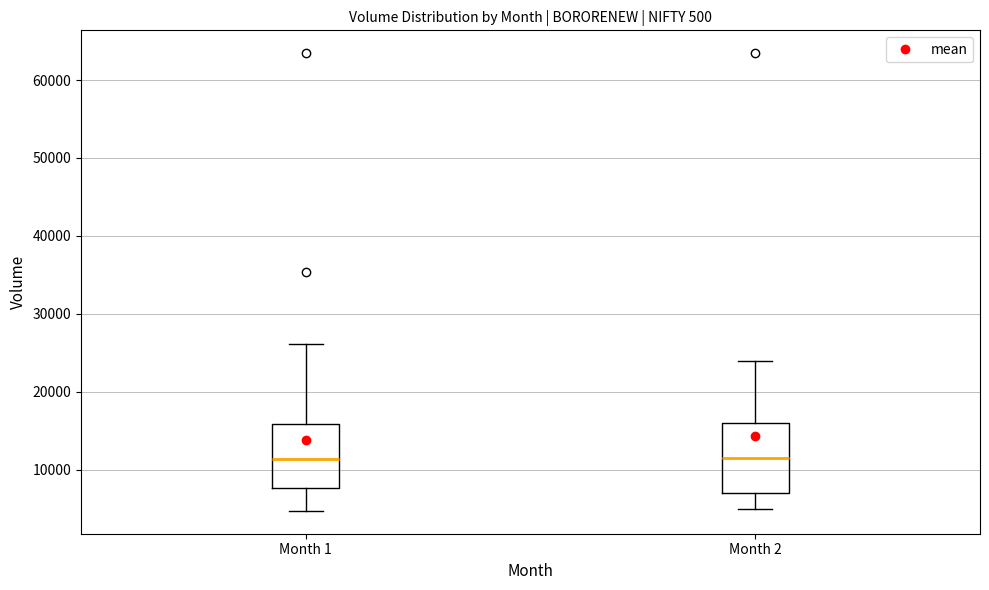

Reading left to right, transcribe this box plot: for each box, give where its median line is, the range the box spans, and where its two whiskers end, as read against the y-axis. The values are not printed on the chart, so give them approximately, as read against the axis.

Month 1: median 11000, box 8000 to 16000, whiskers 5000 to 26000
Month 2: median 12000, box 7000 to 16000, whiskers 5000 to 24000